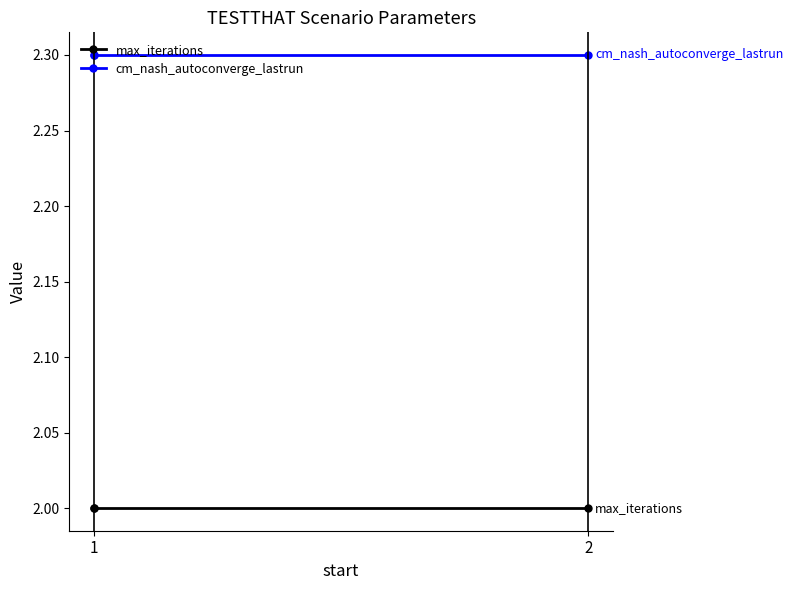

The cm_nash_autoconverge_lastrun series shows 2.3 at 1. True or false?

True